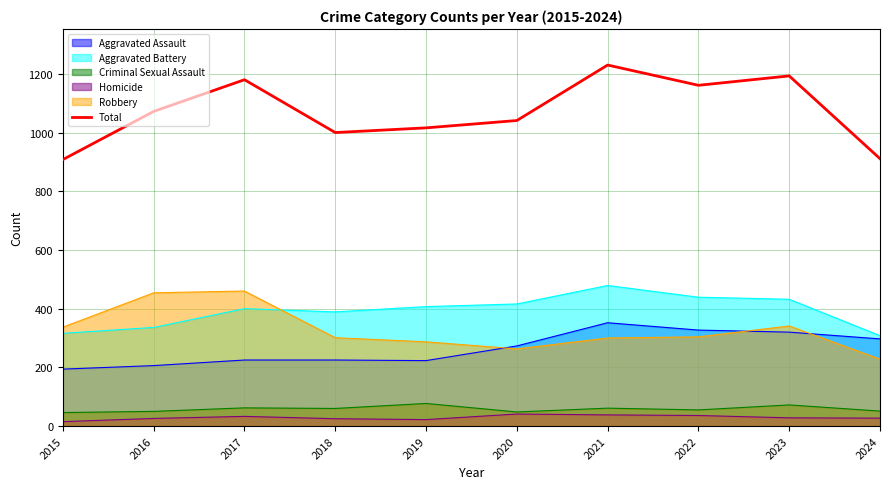

List the labels in order of value, smallest first.

2015, 2024, 2018, 2019, 2020, 2016, 2022, 2017, 2023, 2021